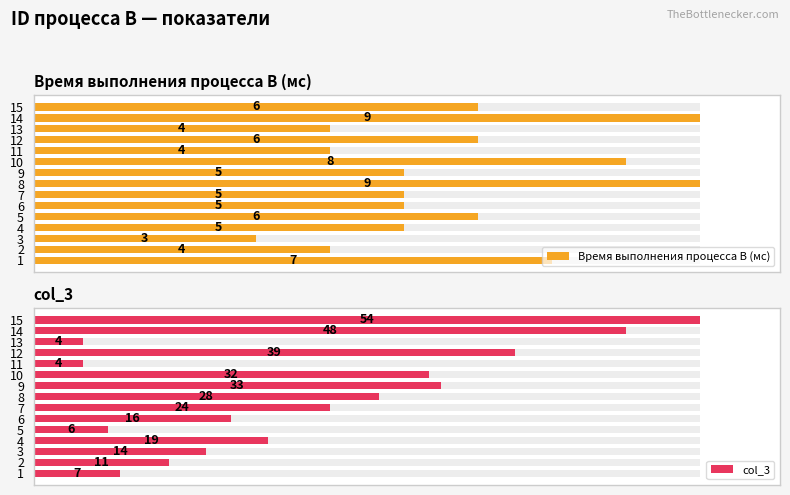

Reading right to left, transcribe all the data shown in this chart.

Время выполнения процесса B (мс): 6	9	4	6	4	8	5	9	5	5	6	5	3	4	7
col_3: 54	48	4	39	4	32	33	28	24	16	6	19	14	11	7